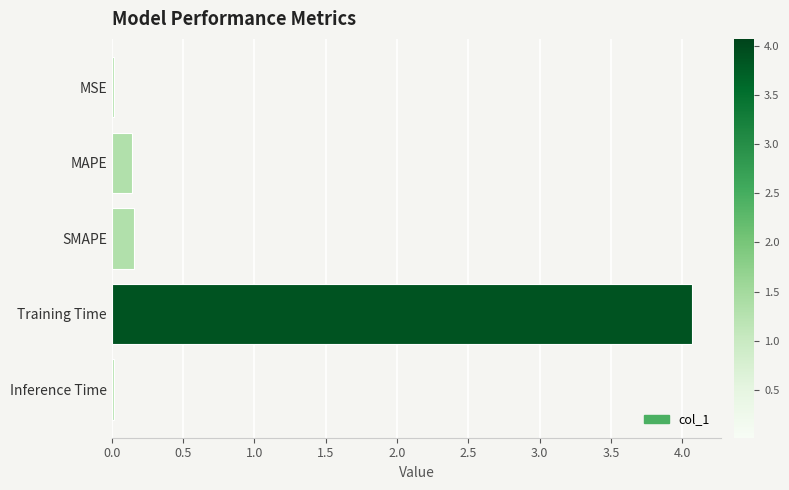

What is the label of the 3rd bar from the bottom?

SMAPE